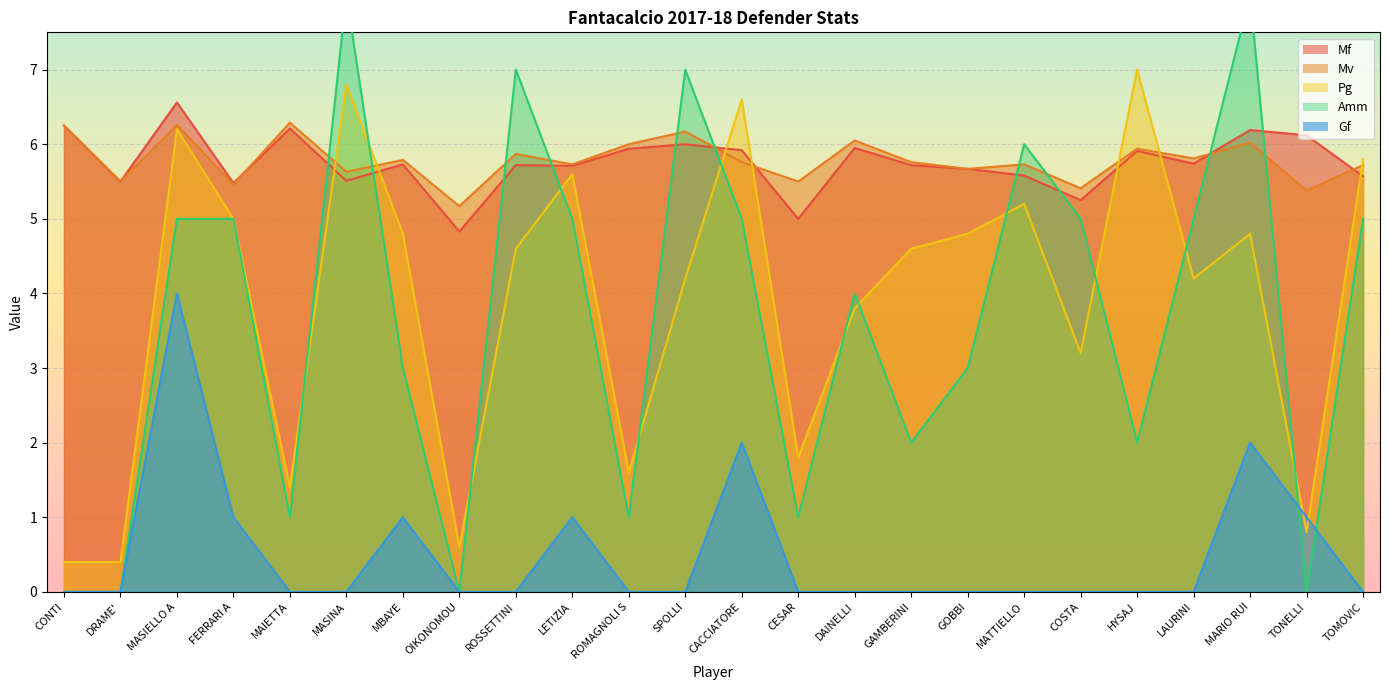

What is the difference between the Amm values at MASINA and ROSSETTINI?

1.0